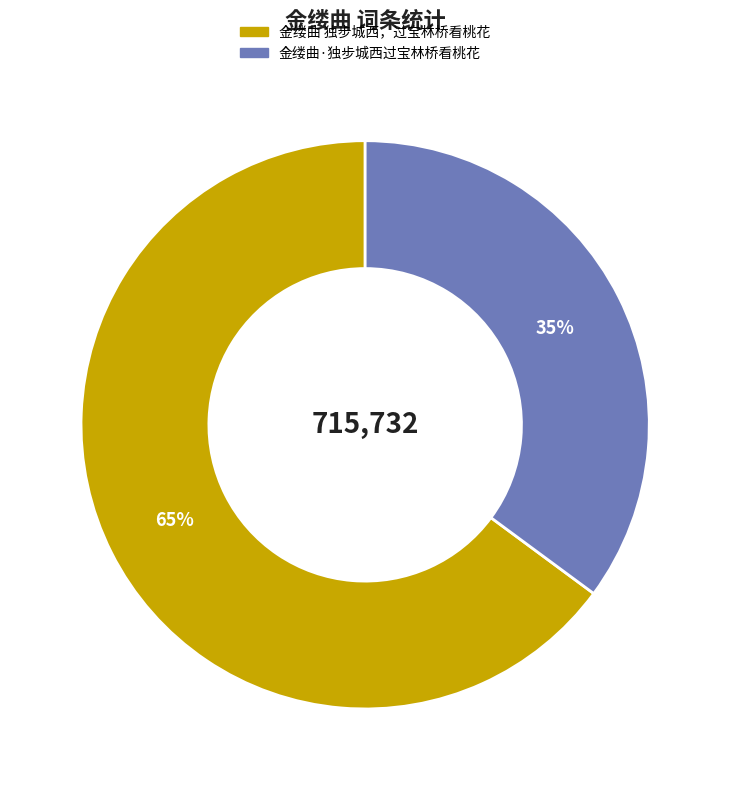

Count the number of slices in the pie.

2